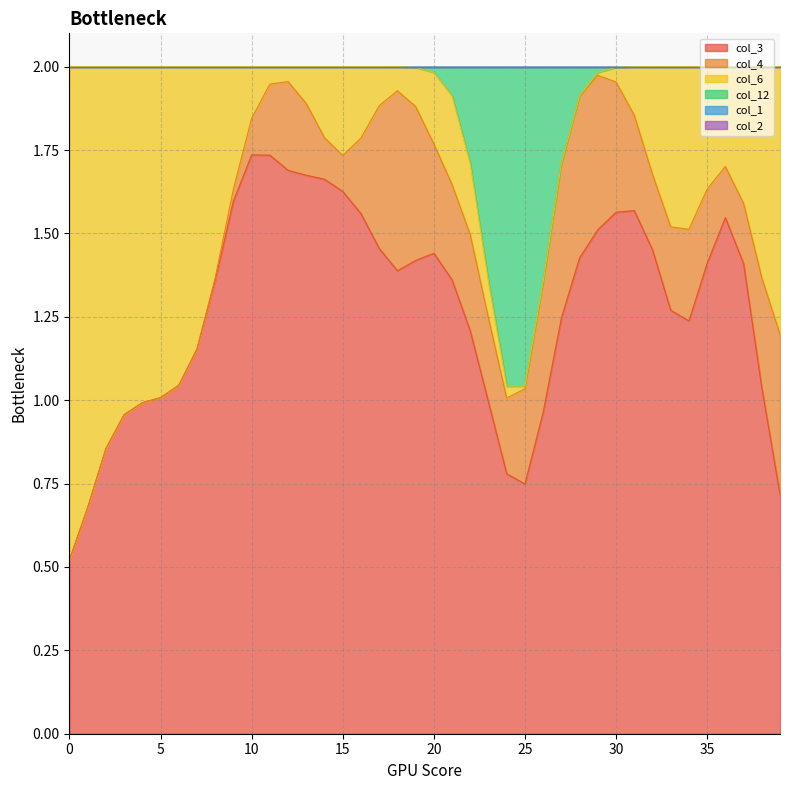

Which series changed the most between 22 and 24?

col_12